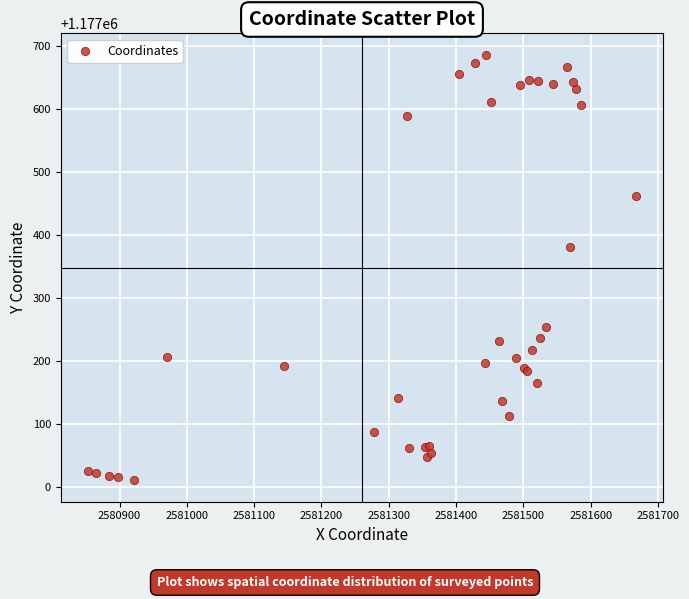

What Y value in the scatter plot is closest to 1177348?

1177380.8